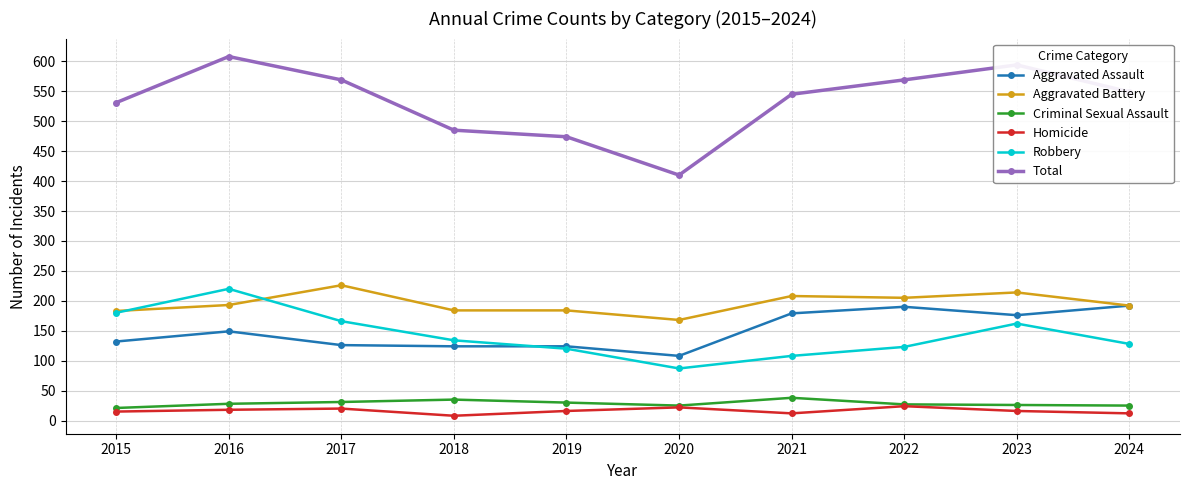

Which series has the largest range (max minus min)?

Total